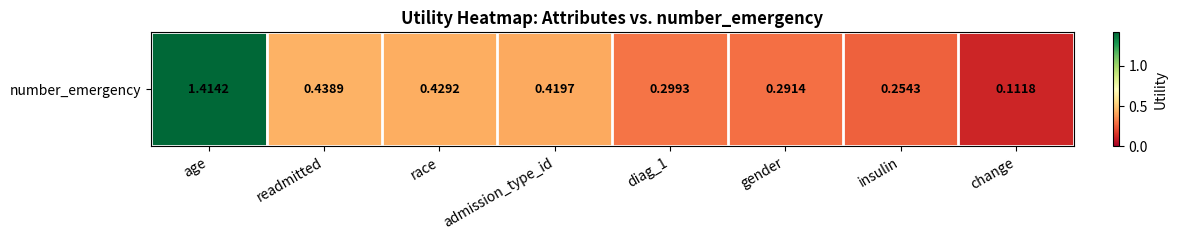

Count the number of data series in this chart.

1